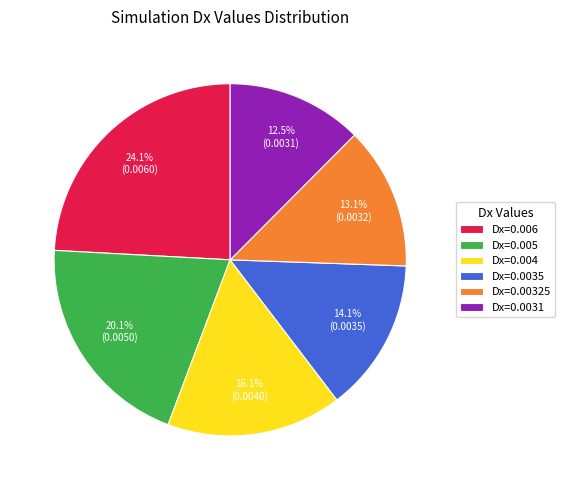

Count the number of slices in the pie.

6